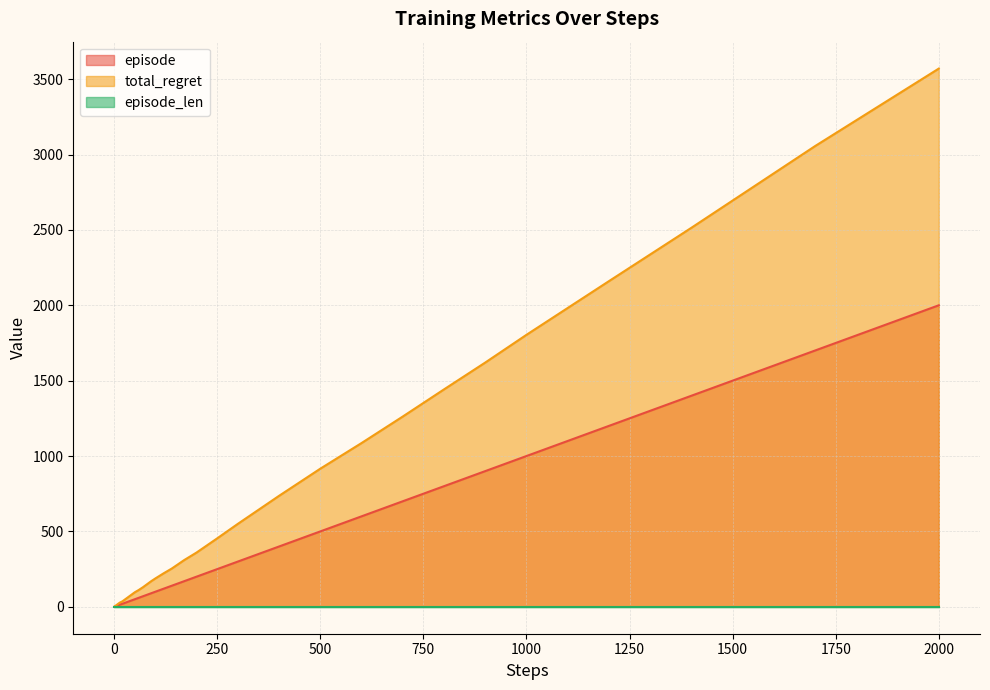

Where is total_regret nearest to the value 1786?

1000